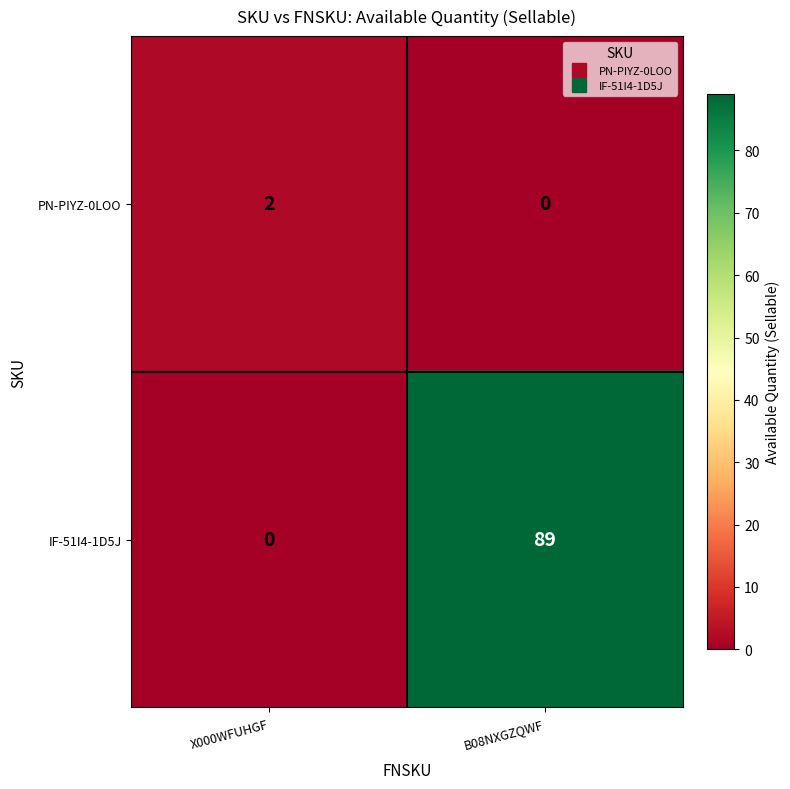

Rank the series by their average value, from lowest to highest.

PN-PIYZ-0LOO, IF-51I4-1D5J